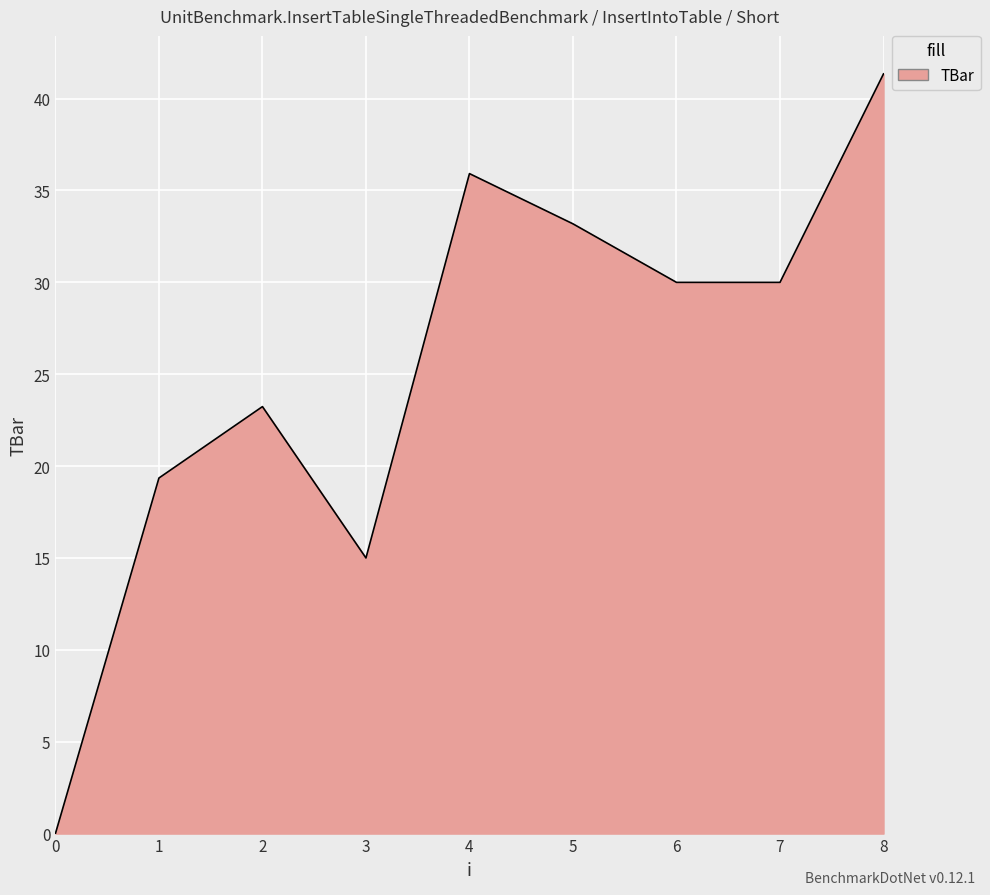

Which has a higher value, 3 or 6?

6